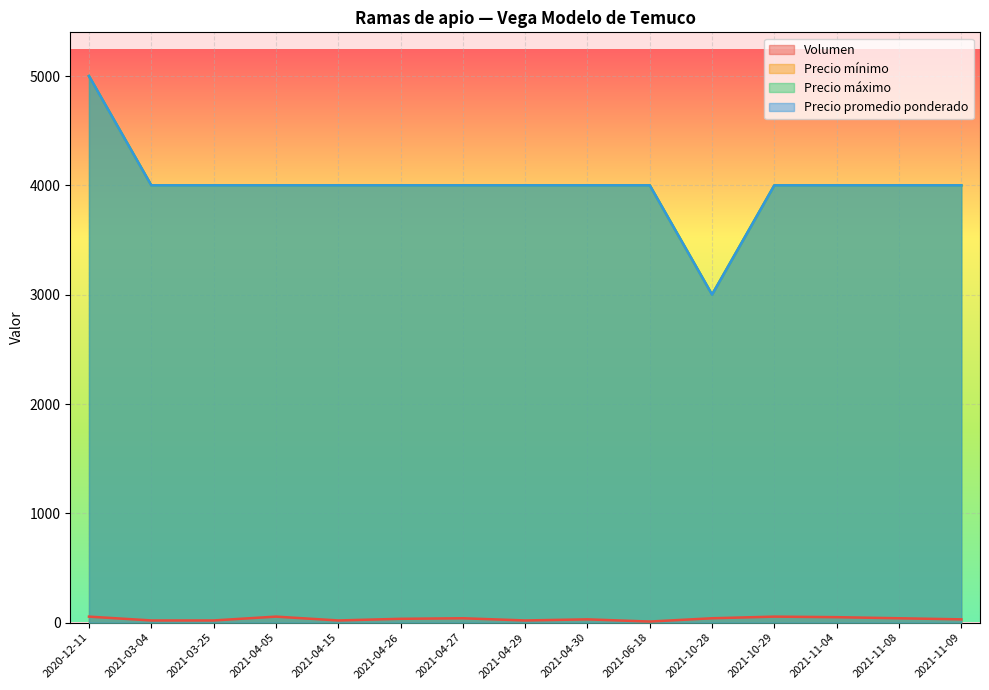

What is the label of the 8th point from the left?

2021-04-29